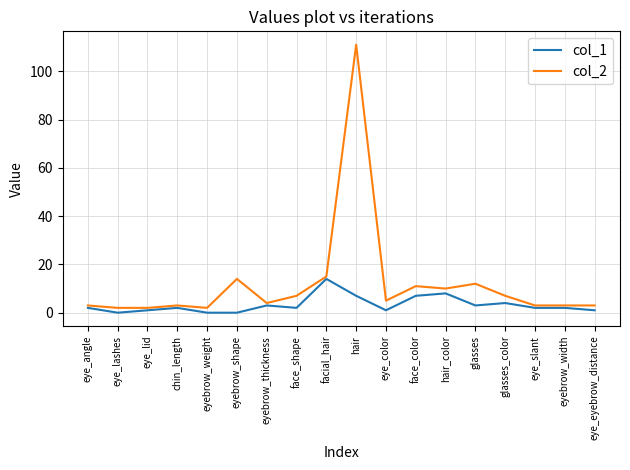

What is the average value of the col_2 series?

12